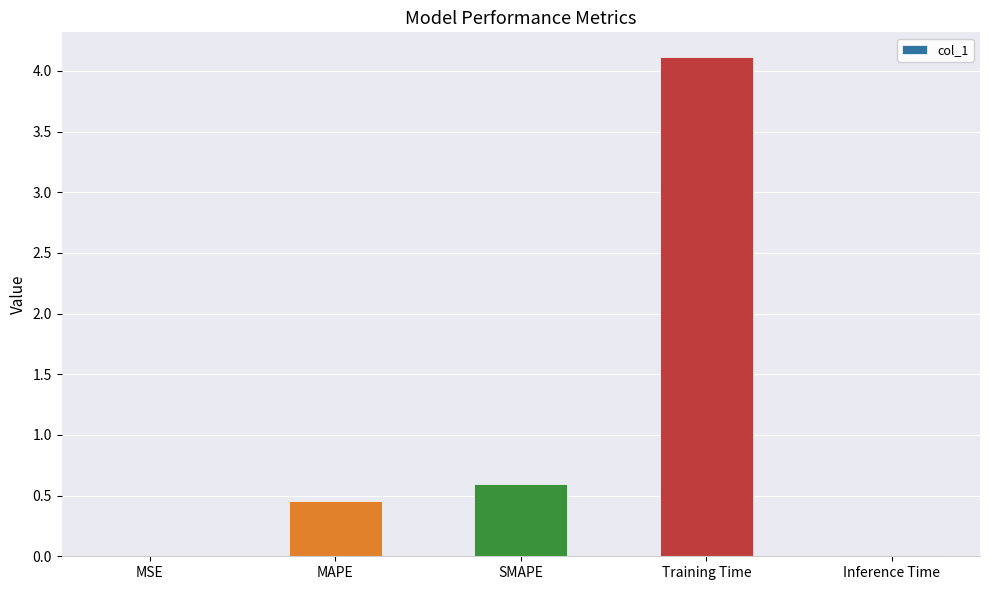

The chart shows a value of 0.6 at SMAPE. True or false?

True